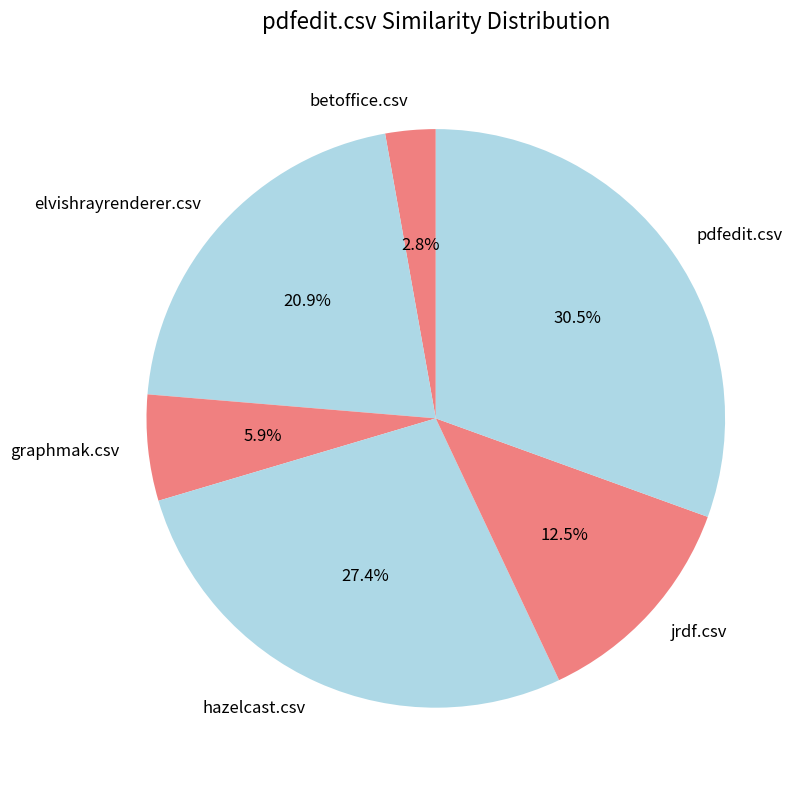

How many slices are in this pie chart?

6